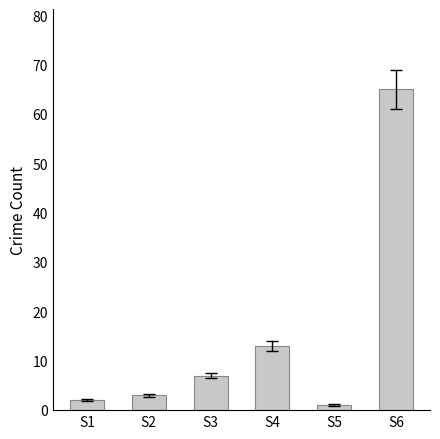

Where is the data nearest to the value 33?

S4